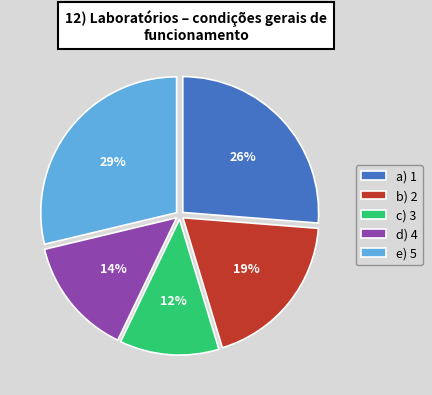

To the nearest percent, what is the difference between the largest and smallest slice percentages?

17%